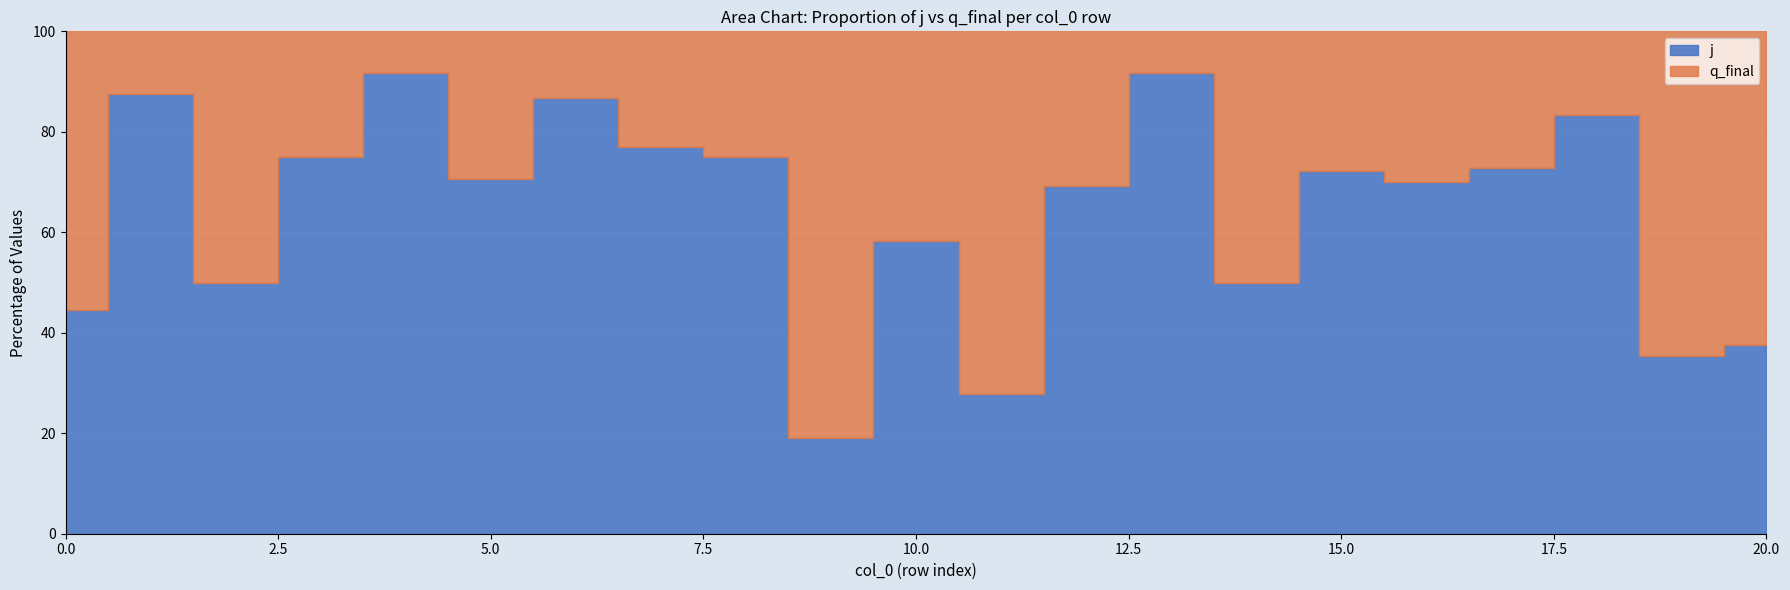

What is the spread (max minus min) of values at 19?

12